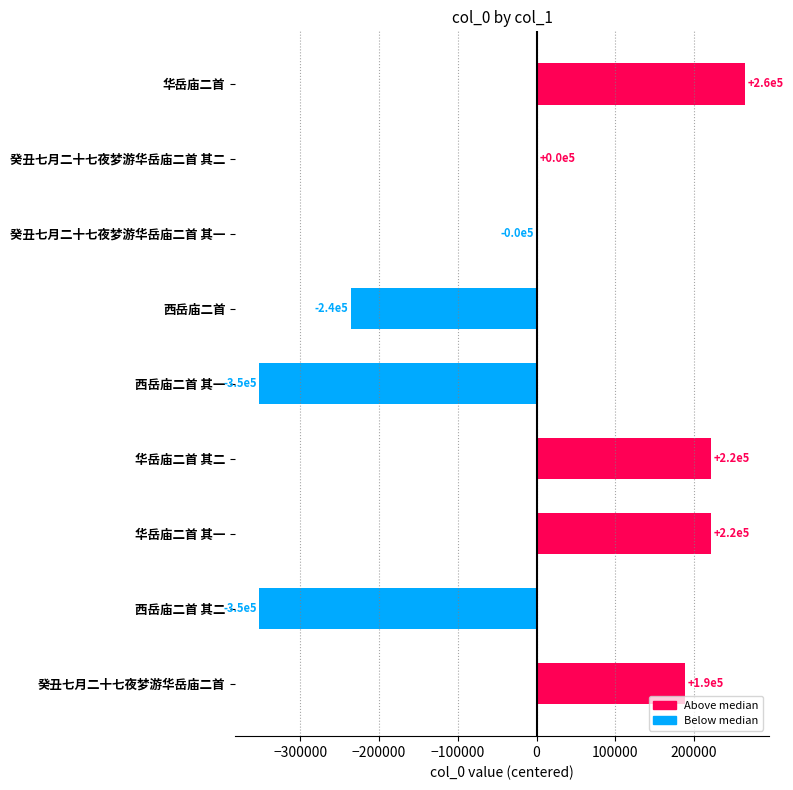

What is the difference between the second highest and second lowest values?

573371